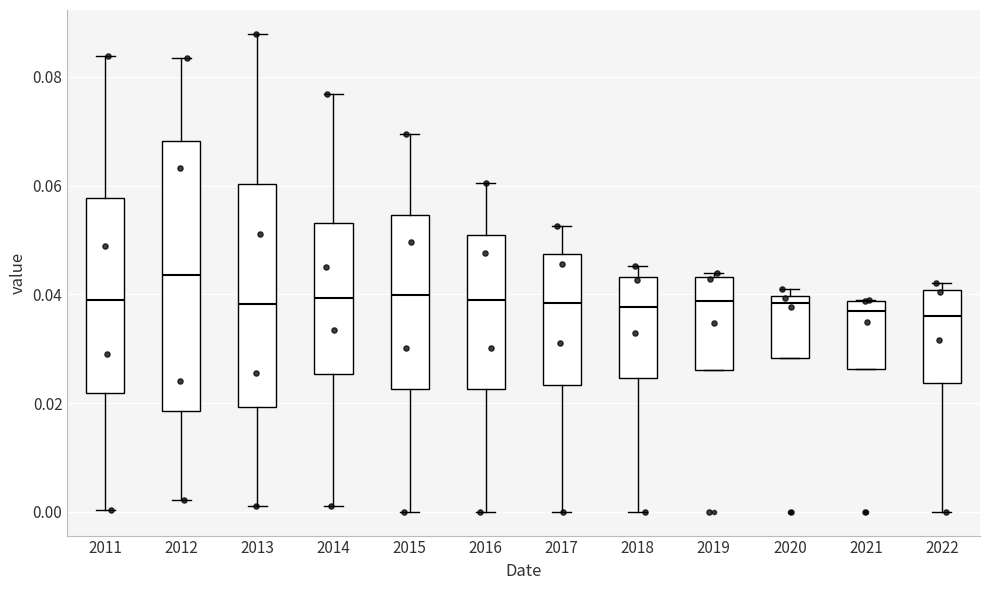

Where does the median line of the box at x = 2011 sit on the y-axis? The values are not printed on the chart, so give them approximately, as read against the axis.

0.038